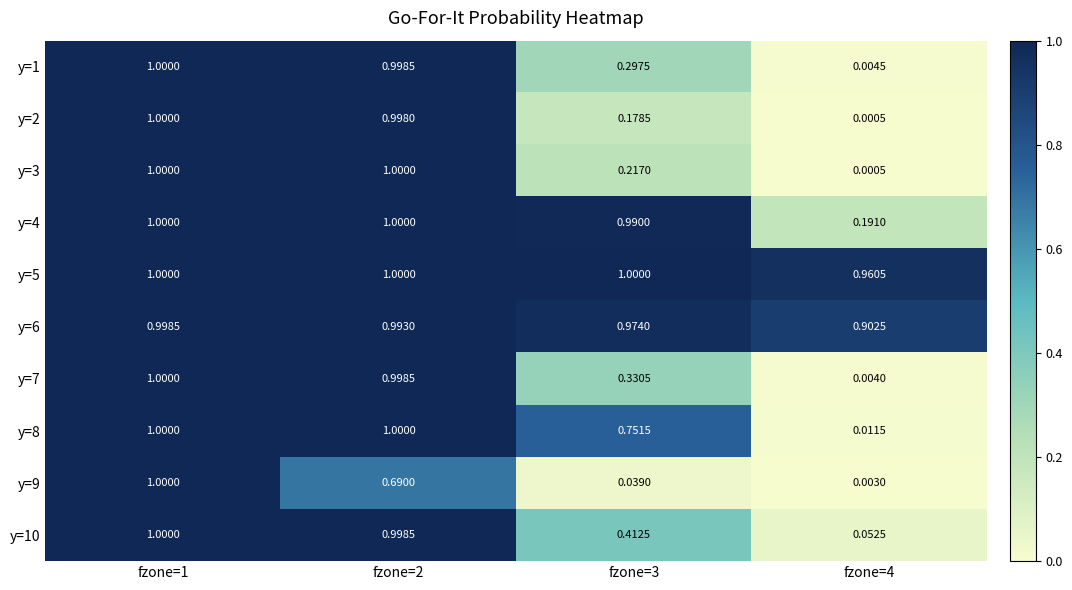

How many data points in y=8 are less than 1?

2